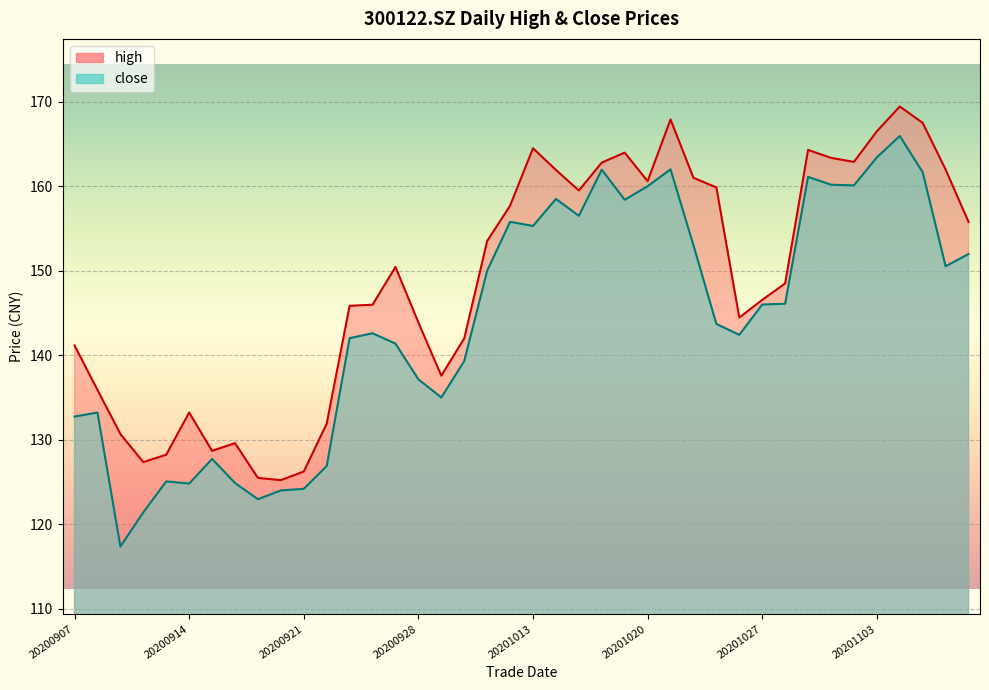

True or false: close and high intersect in this chart.

False